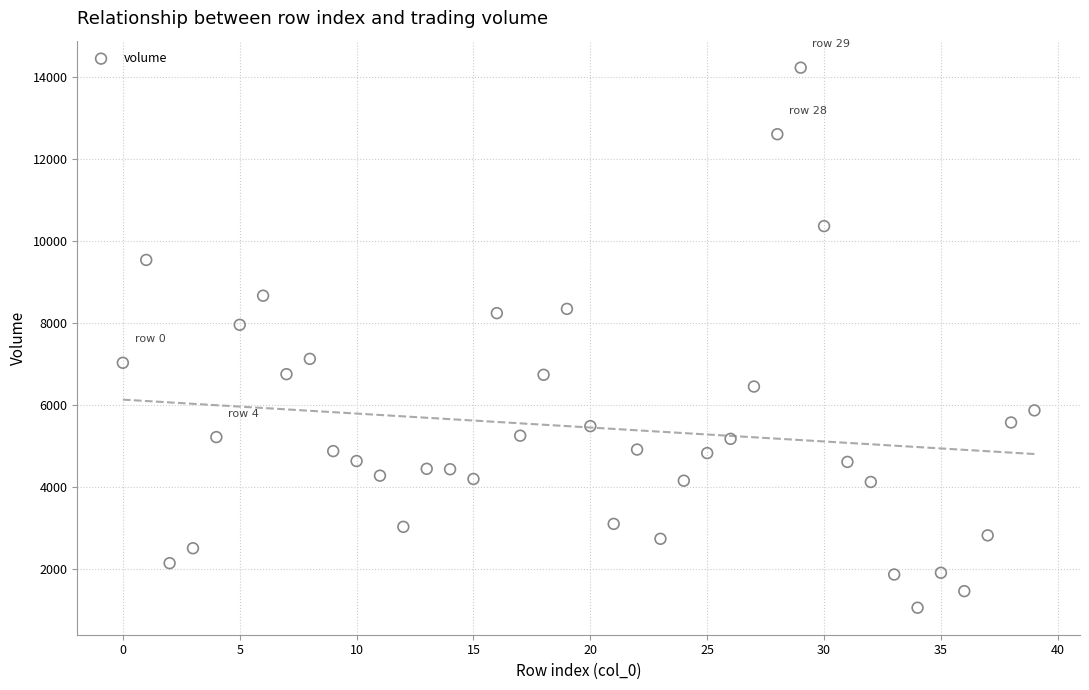

What is the range of Y values (max minus min)?

13163.3